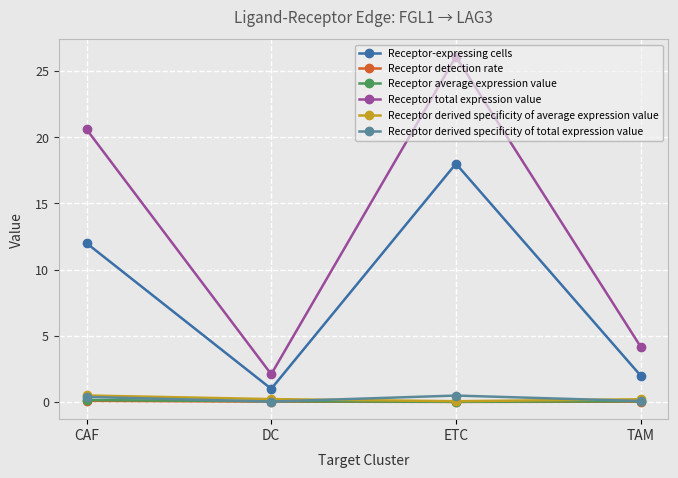

How many data points does each series have?

4